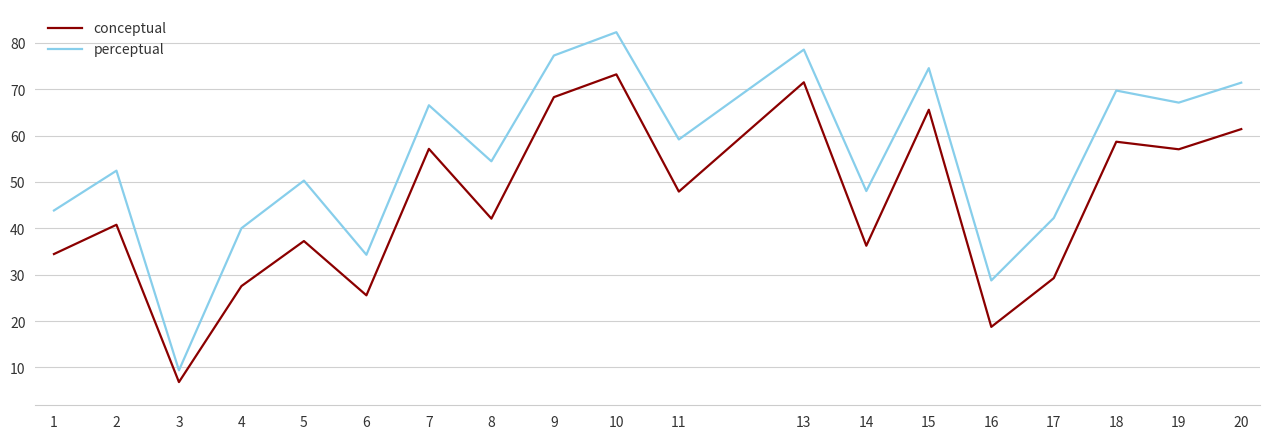

At which category does conceptual reach its first local valley?

3